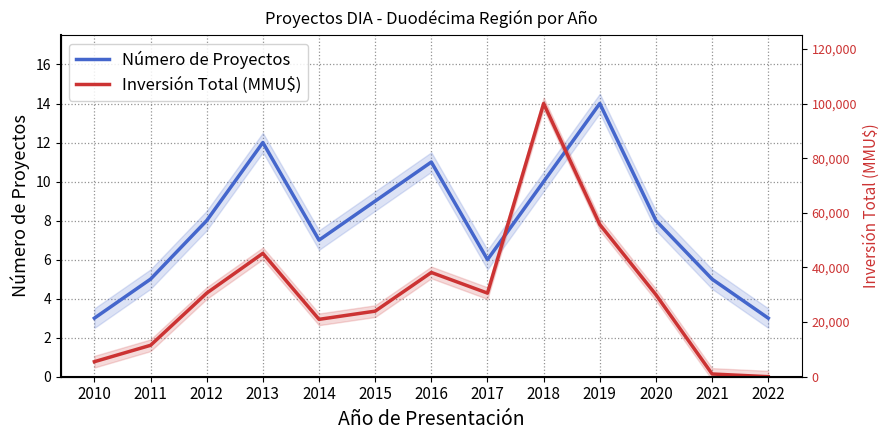

True or false: Número de Proyectos has more than 0 points higher than both neighbors.

True